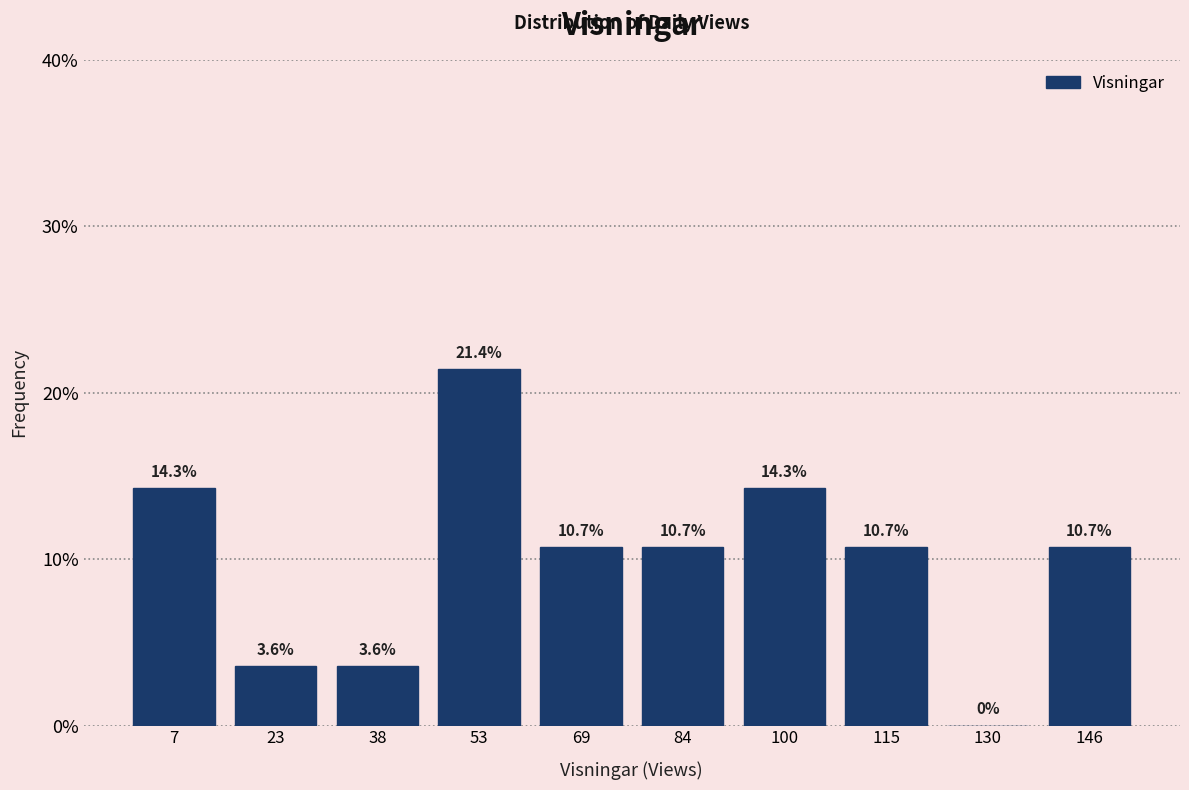

Reading left to right, list every bar in this chart as the range it spans on the x-axis followed by its height. The bar edges are not printed on the chart, so give them approximately, as read against the axis.

0.0 to 15.4: 14.3
15.4 to 30.8: 3.6
30.8 to 46.2: 3.6
46.2 to 61.6: 21.4
61.6 to 77.0: 10.7
77.0 to 92.4: 10.7
92.4 to 107.8: 14.3
107.8 to 123.2: 10.7
123.2 to 138.6: 0.0
138.6 to 154.0: 10.7